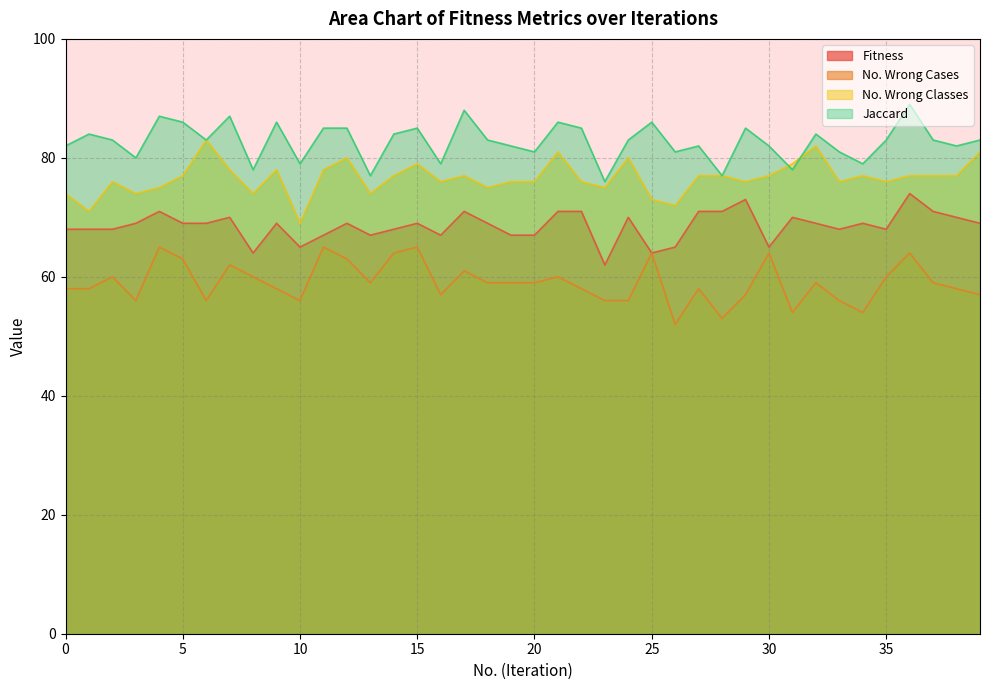

What is the difference between the highest and lowest values at 34?

25